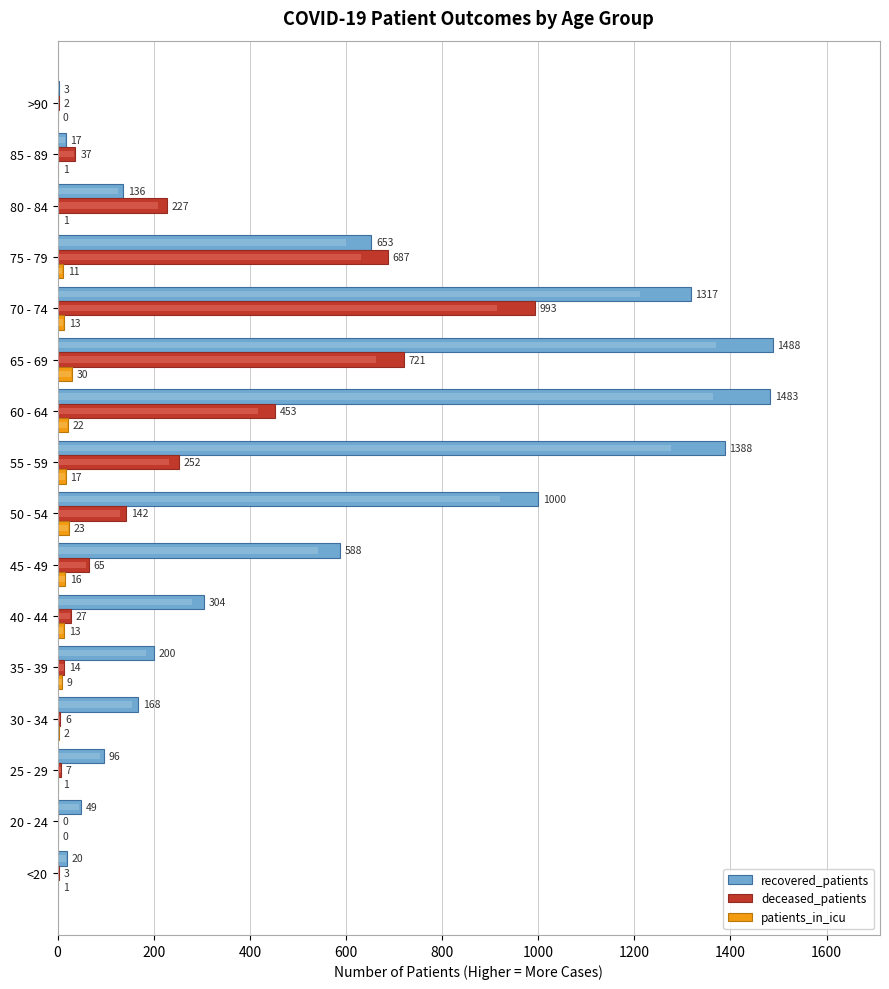

What is the greatest value displayed?

1488